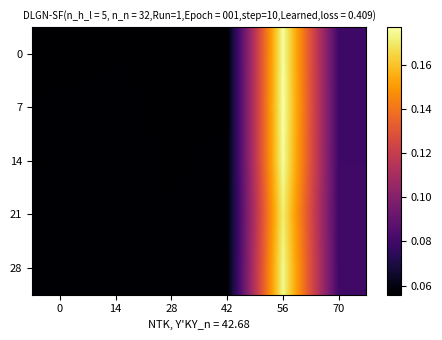

Reading right to left, list all the values displayed in this chart.

0: 70=0.1	56=0.2	42=0.1	28=0.1	14=0.1	0=0.1
7: 70=0.1	56=0.2	42=0.1	28=0.1	14=0.1	0=0.1
14: 70=0.1	56=0.2	42=0.1	28=0.1	14=0.1	0=0.1
21: 70=0.1	56=0.2	42=0.1	28=0.1	14=0.1	0=0.1
28: 70=0.1	56=0.2	42=0.1	28=0.1	14=0.1	0=0.1